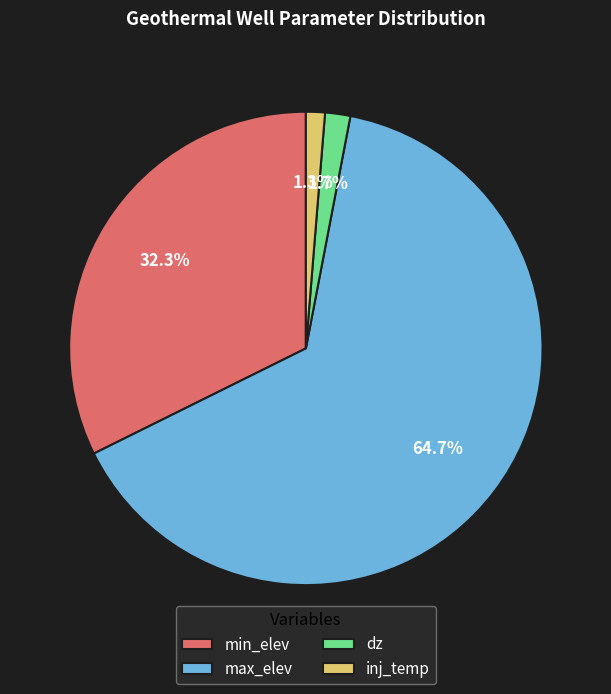

To the nearest percent, what is the difference between the dz and min_elev slice percentages?

31%